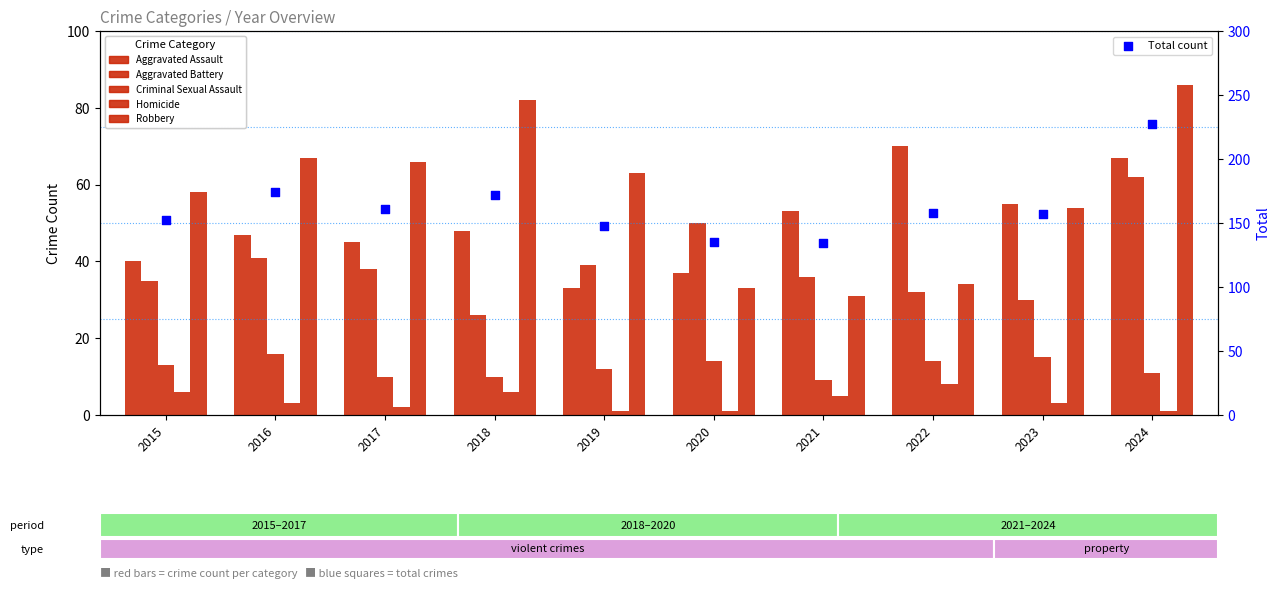

What are all the series names shown in the legend?

Aggravated Assault, Aggravated Battery, Criminal Sexual Assault, Homicide, Robbery, Total